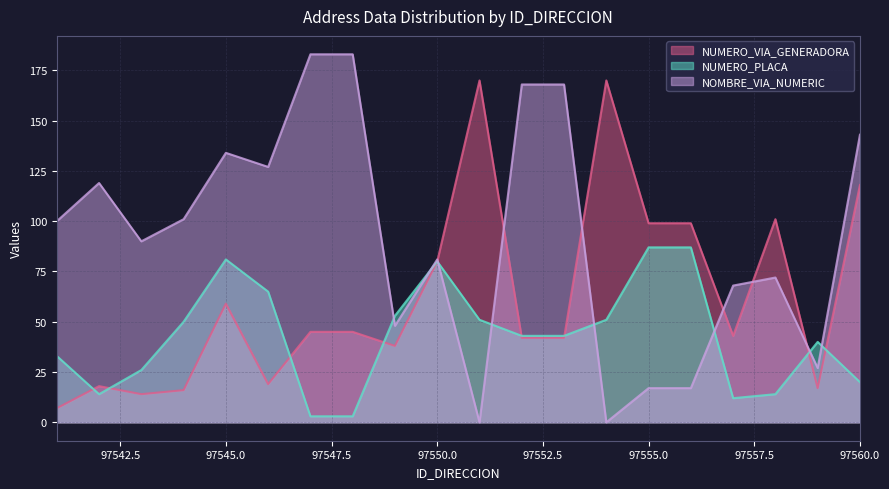

How many data points does each series have?

20